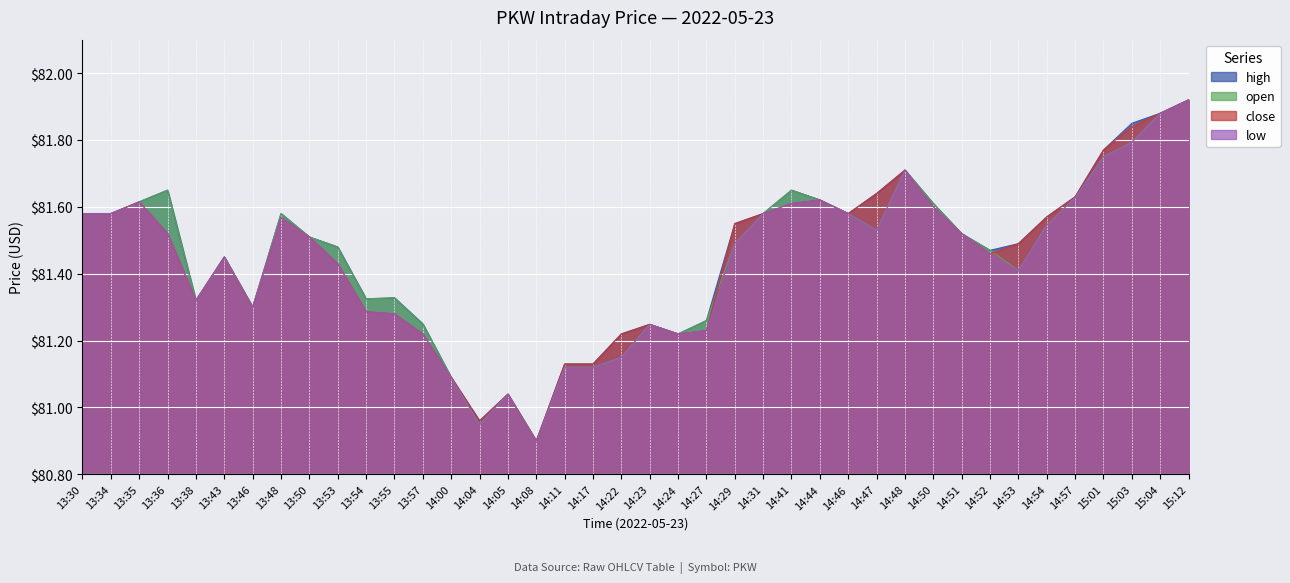

Is it true that close equals 133.7 at 14:41?

False